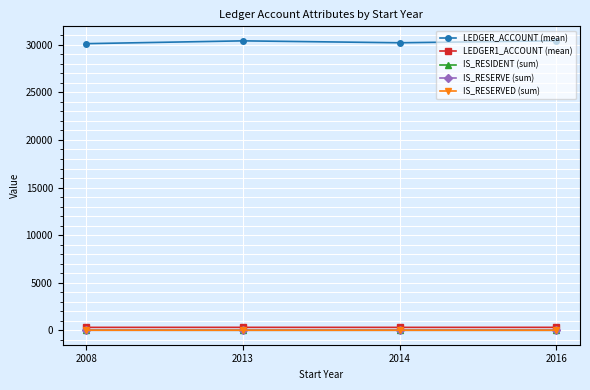

What is the sum of all IS_RESIDENT (sum) values?

14.0